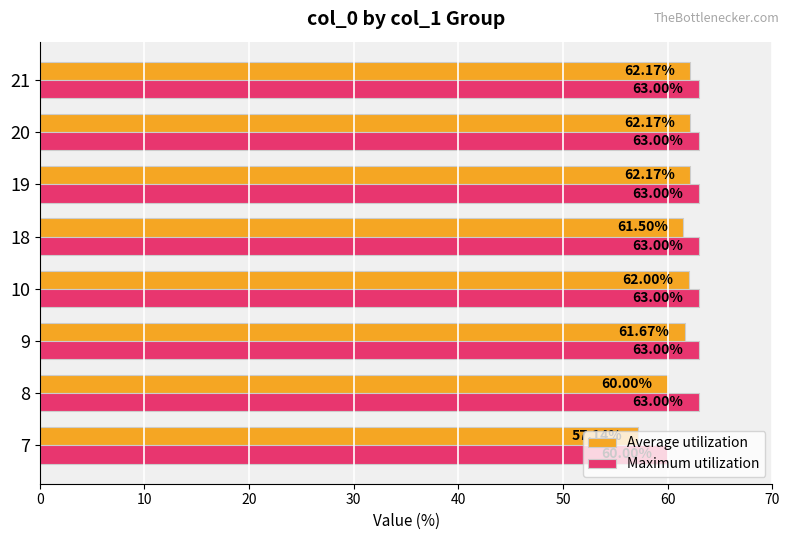

What is the difference between the maximum and second lowest values in the Average utilization series?

2.2